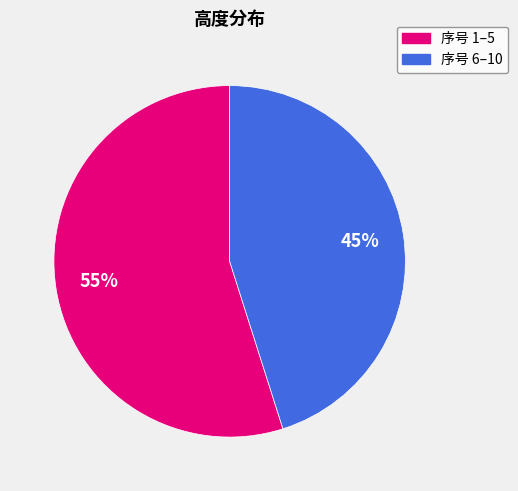

To the nearest percent, what is the average slice percentage?

50%